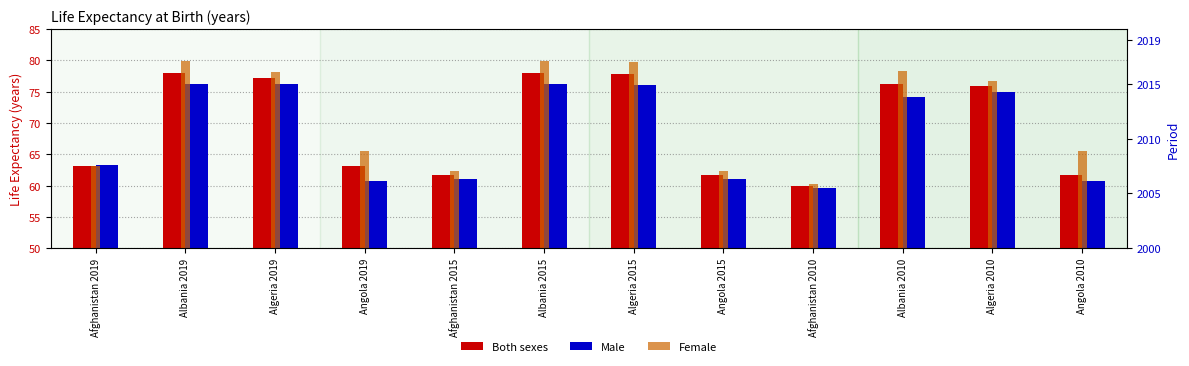

Are the bars grouped side by side (vs. stacked)?

Yes